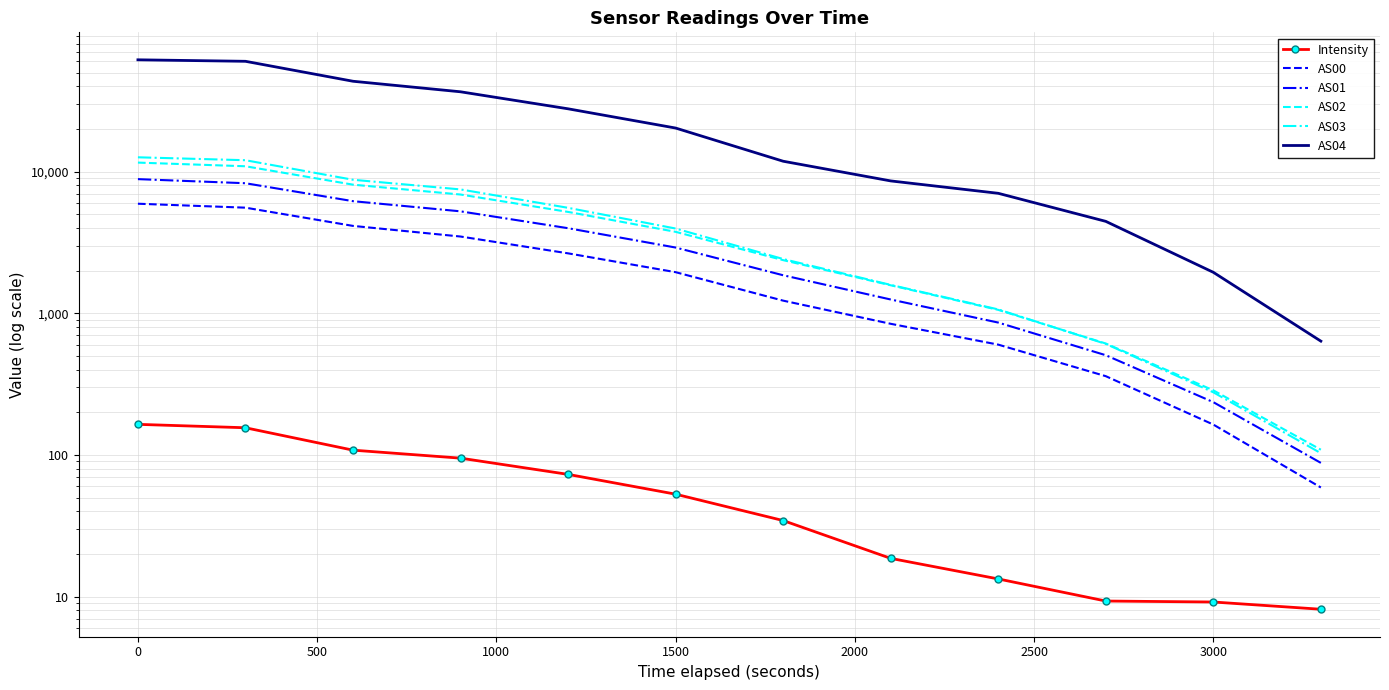

At 1000, list the series in order from smallest to largest.

Intensity, AS00, AS01, AS02, AS03, AS04